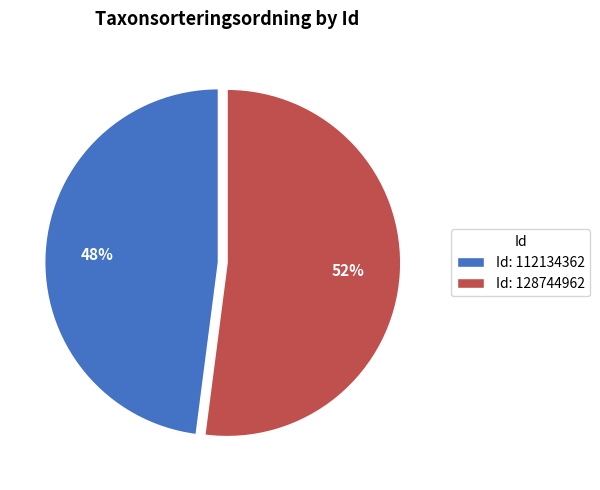

Is there a majority slice in this chart?

Yes